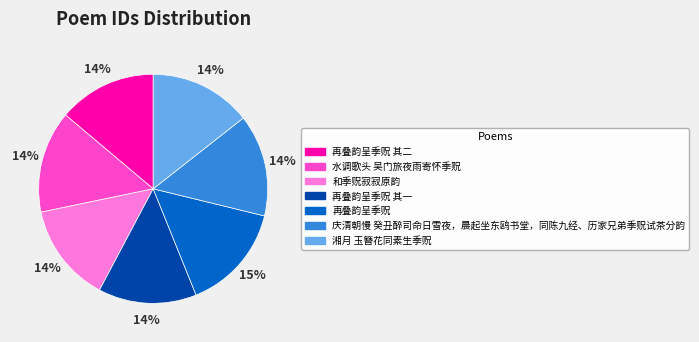

Is 再叠韵呈季贶 其一 the majority of the pie?

No